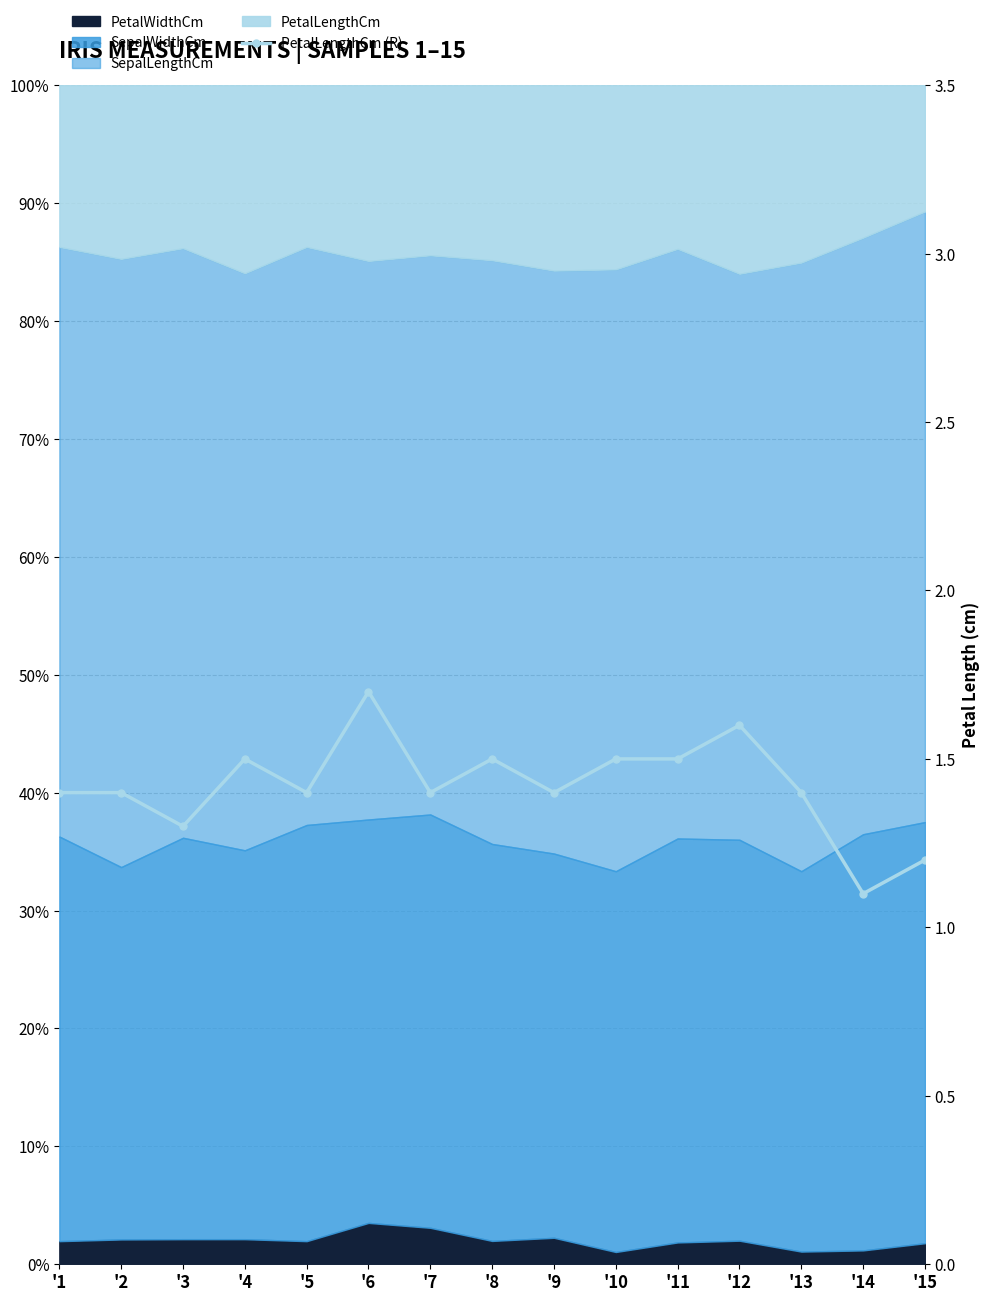

Approximately how many times larger is the value at '5 compared to '14?

1.3